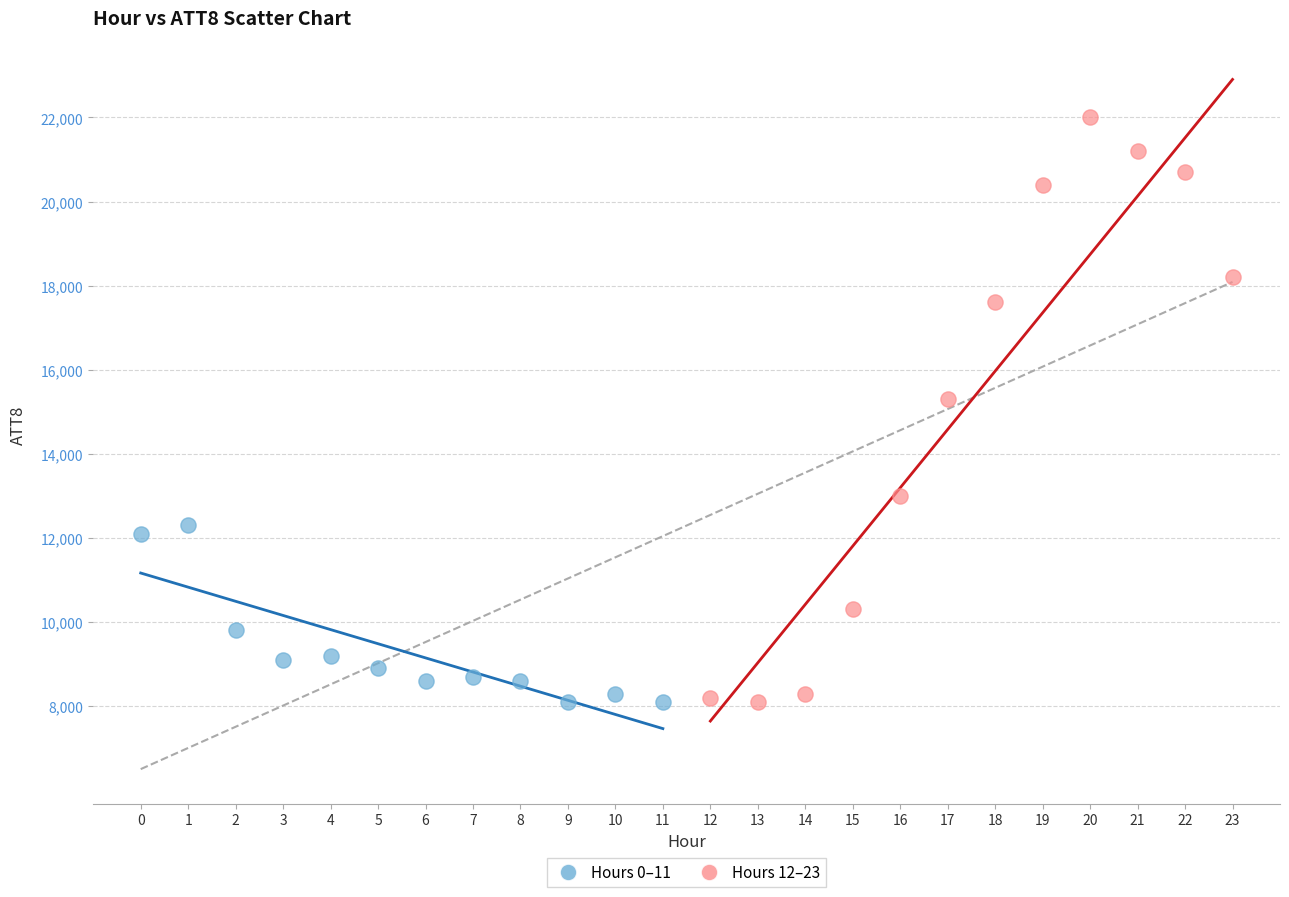

Which series has the widest spread of Y values?

Hours 12–23